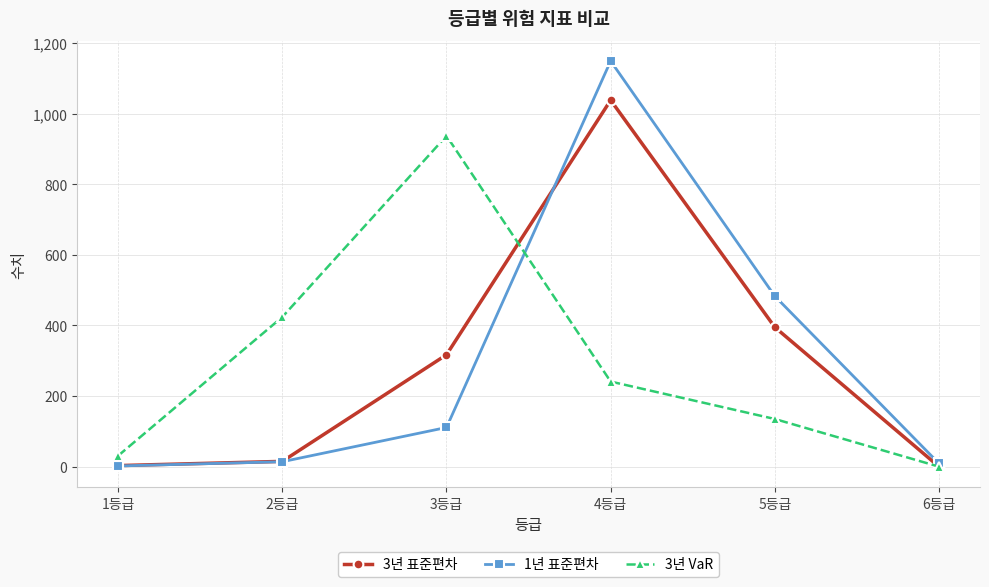

What is the label of the 2nd point from the right?

5등급